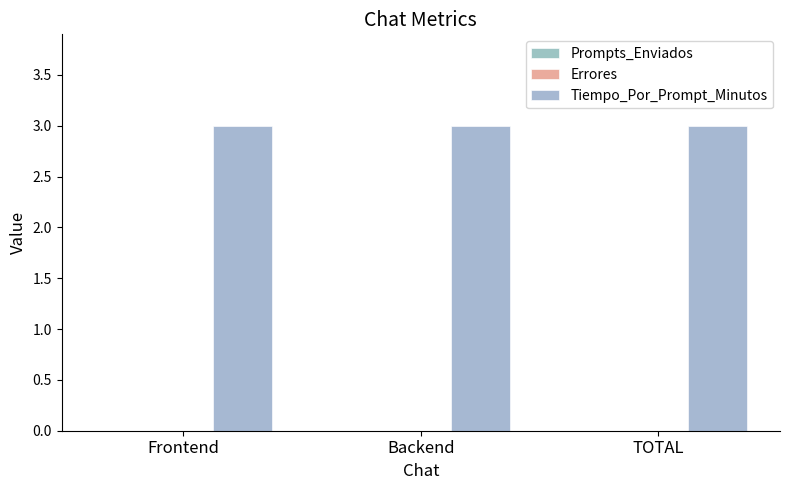

The value of Tiempo_Por_Prompt_Minutos at Backend is 3. True or false?

True